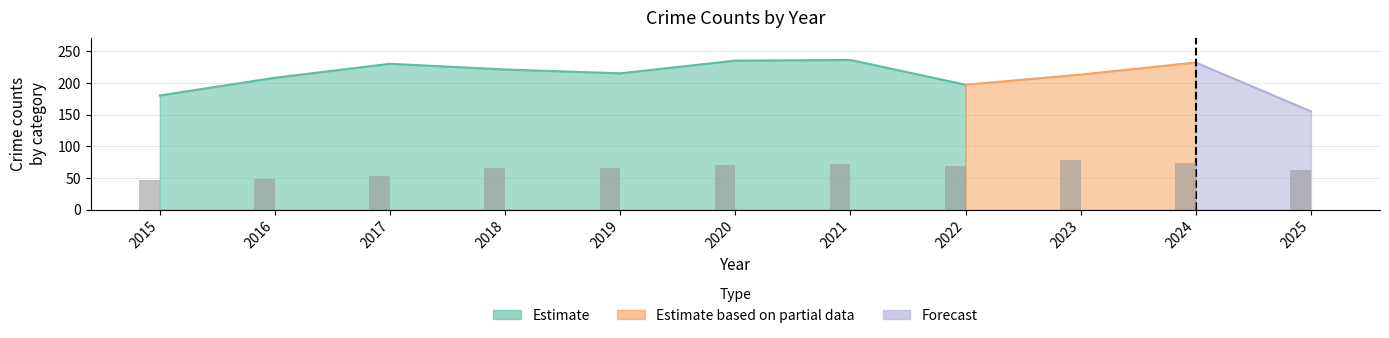

What is the minimum value shown in the chart?

47